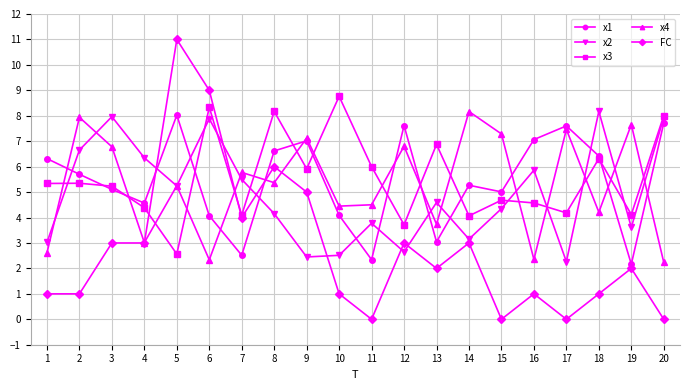

True or false: x4 has a value of 5.8 at 7.

True